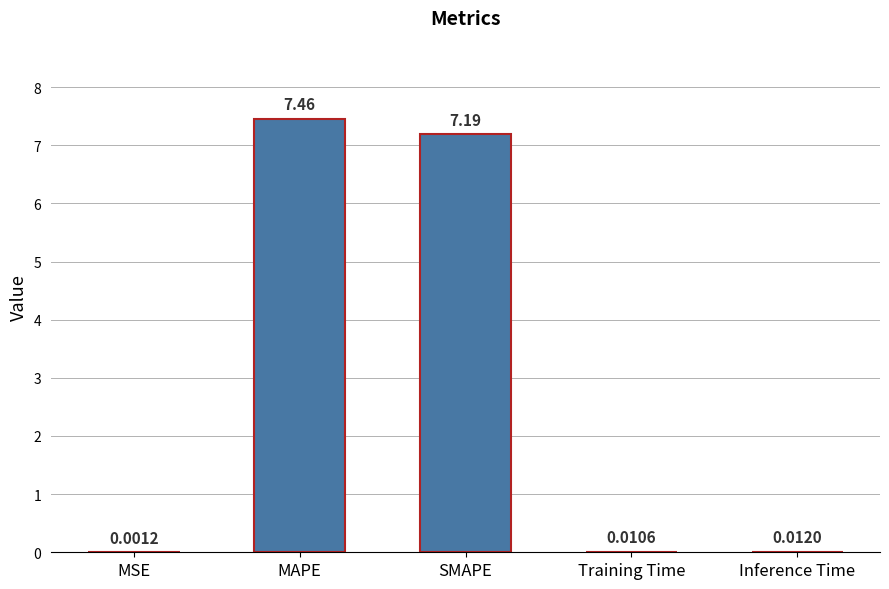

Which label corresponds to the largest value in the chart?

MAPE